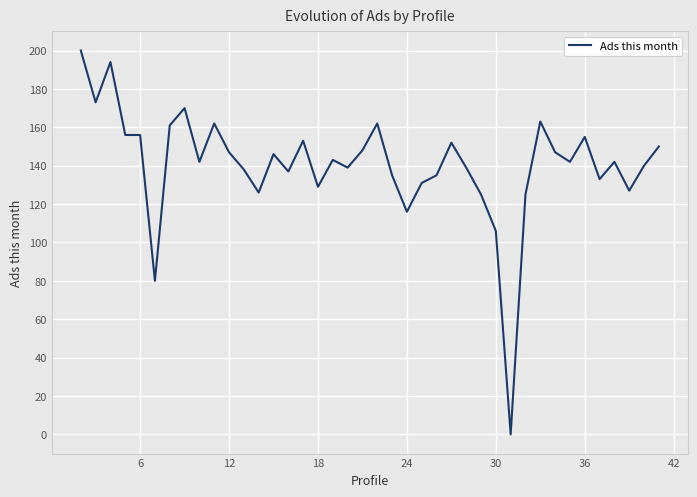

What is the maximum value shown in the chart?

200